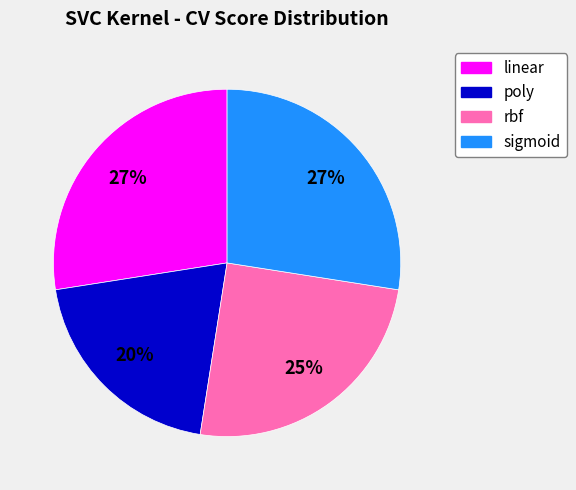

How many slices are in this pie chart?

4